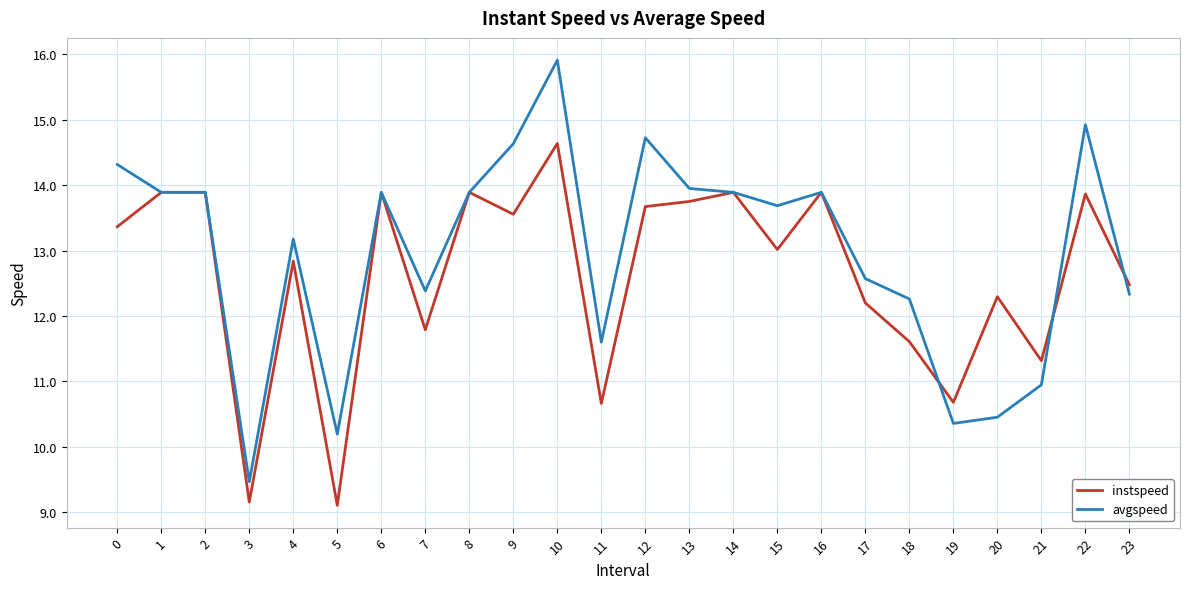

Which series has the largest total across all categories?

avgspeed